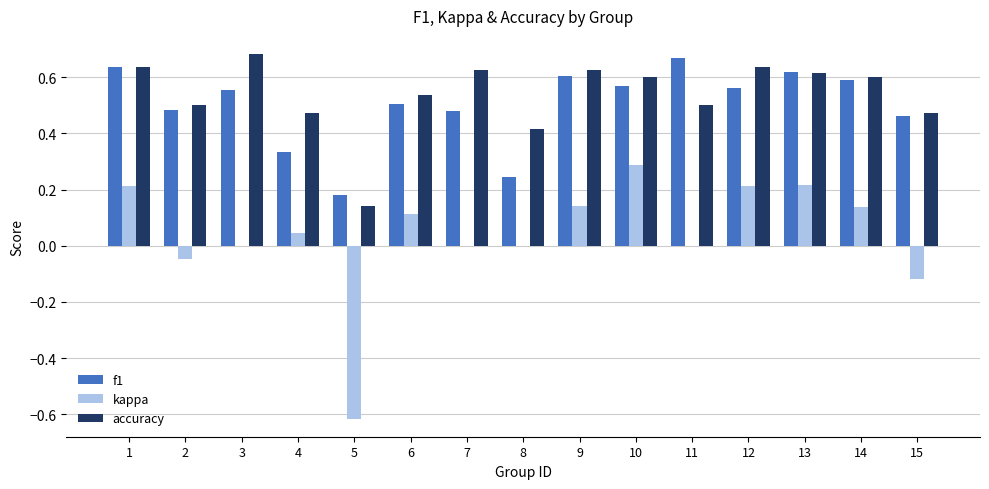

Is it true that f1 equals 0.3 at 2?

False